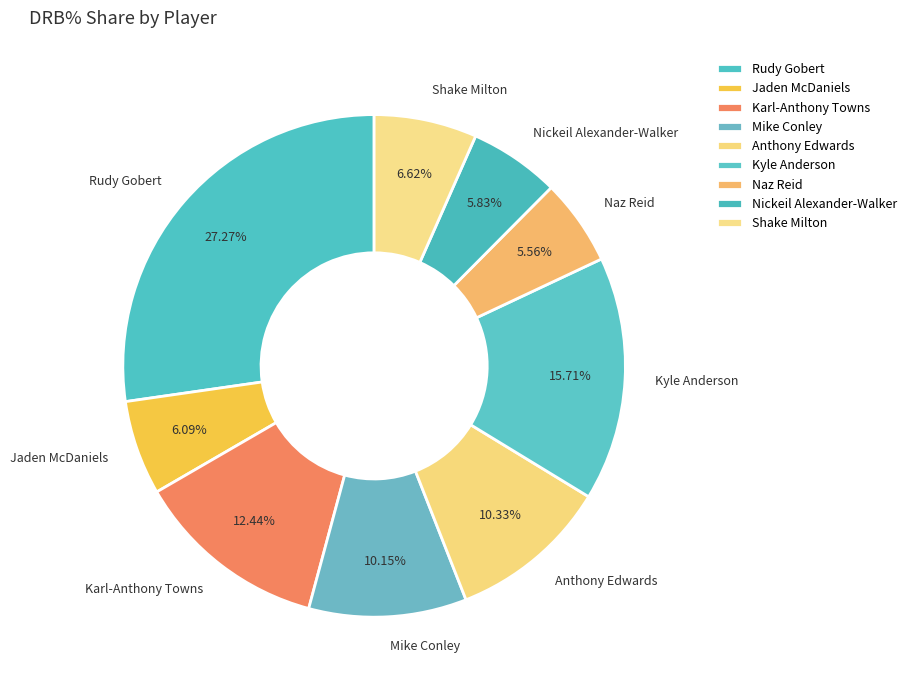

To the nearest percent, what is the combined percentage of Naz Reid and Shake Milton?

12%